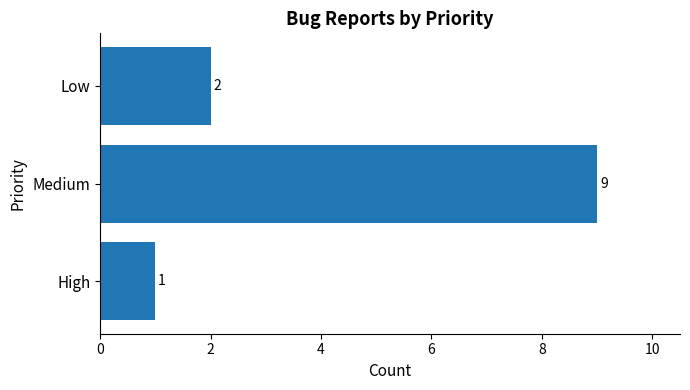

How many categories are shown in the chart?

3